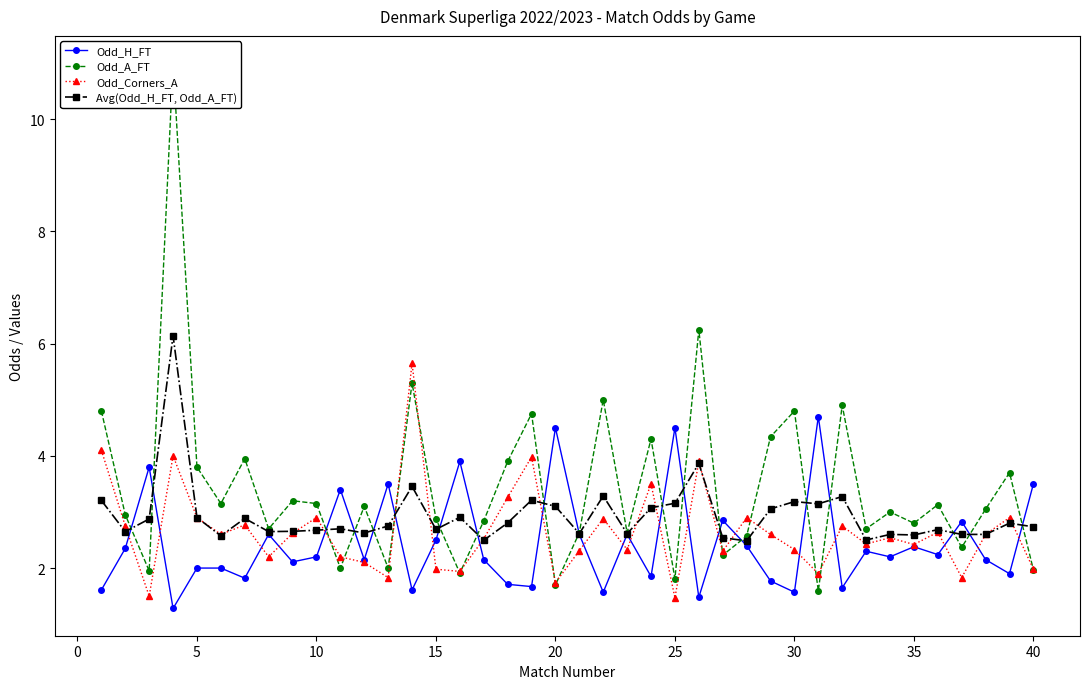

What is the lowest value of the Avg(Odd_H_FT, Odd_A_FT) series?

2.5